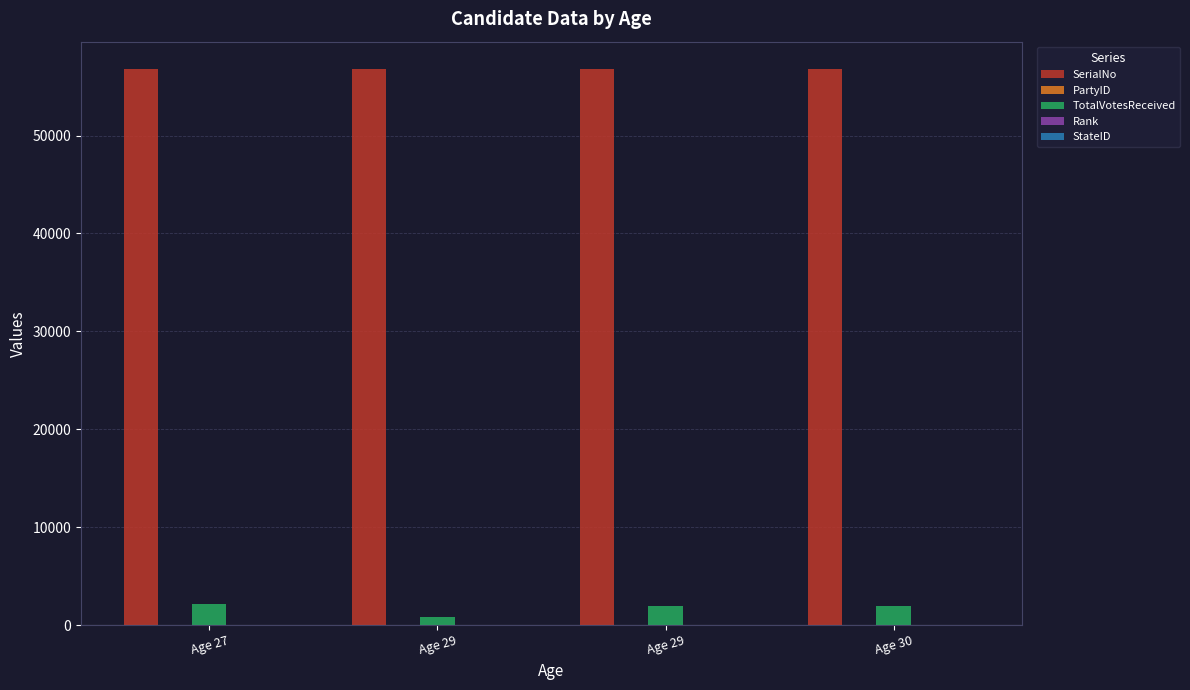

Between Age 27 and Age 30, which series saw the biggest shift?

TotalVotesReceived